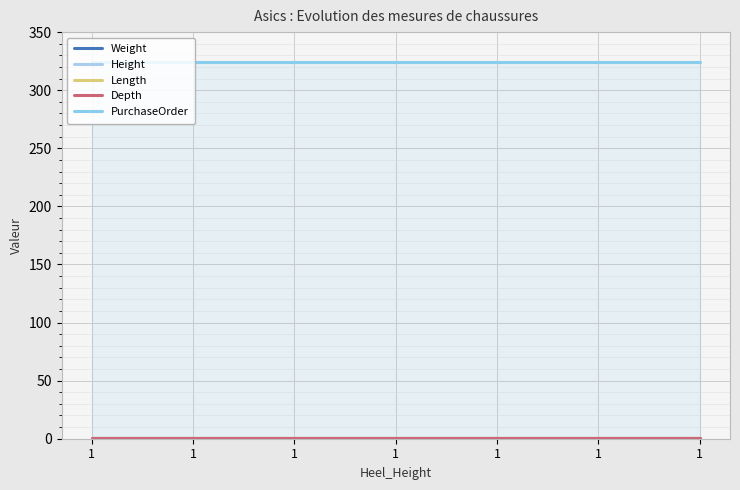

List the series in order of their peak value, lowest first.

Weight, Height, Length, Depth, PurchaseOrder